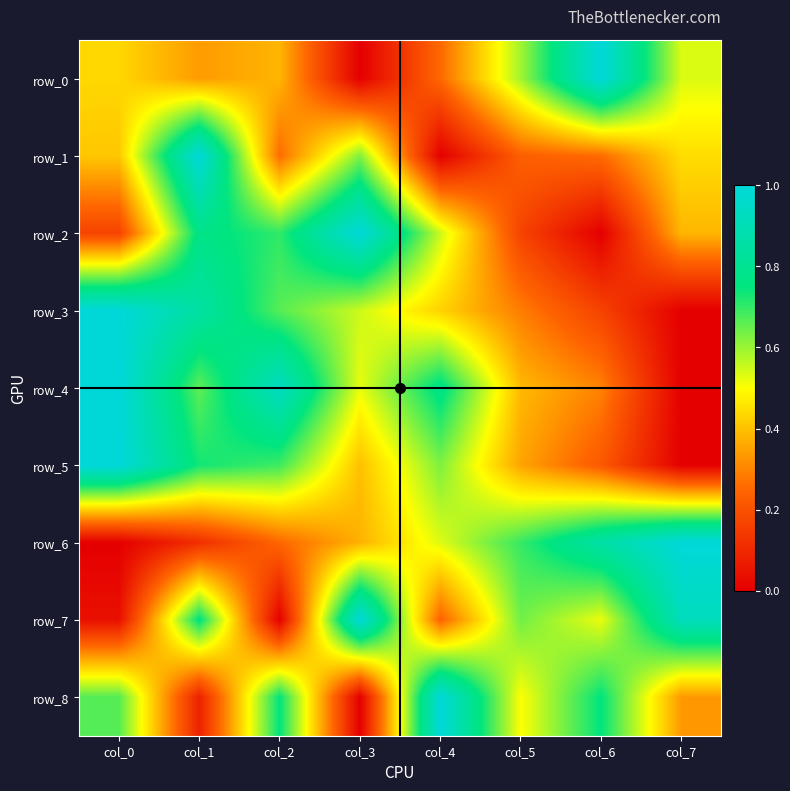

Reading right to left, extract all data points from this chart.

row_0: col_7=0.5	col_6=1.0	col_5=0.6	col_4=0.3	col_3=0.0	col_2=0.4	col_1=0.3	col_0=0.4
row_1: col_7=0.4	col_6=0.3	col_5=0.2	col_4=0.0	col_3=0.6	col_2=0.3	col_1=1.0	col_0=0.4
row_2: col_7=0.4	col_6=0.0	col_5=0.2	col_4=0.6	col_3=1.0	col_2=0.7	col_1=0.8	col_0=0.2
row_3: col_7=0.0	col_6=0.2	col_5=0.3	col_4=0.4	col_3=0.5	col_2=0.7	col_1=0.8	col_0=1.0
row_4: col_7=0.0	col_6=0.3	col_5=0.4	col_4=0.8	col_3=0.5	col_2=0.9	col_1=0.7	col_0=1.0
row_5: col_7=0.0	col_6=0.2	col_5=0.4	col_4=0.6	col_3=0.4	col_2=0.7	col_1=0.7	col_0=1.0
row_6: col_7=1.0	col_6=0.9	col_5=0.7	col_4=0.5	col_3=0.4	col_2=0.3	col_1=0.1	col_0=0.0
row_7: col_7=0.9	col_6=0.5	col_5=0.6	col_4=0.2	col_3=1.0	col_2=0.0	col_1=0.8	col_0=0.0
row_8: col_7=0.3	col_6=0.8	col_5=0.5	col_4=1.0	col_3=0.0	col_2=0.8	col_1=0.1	col_0=0.7